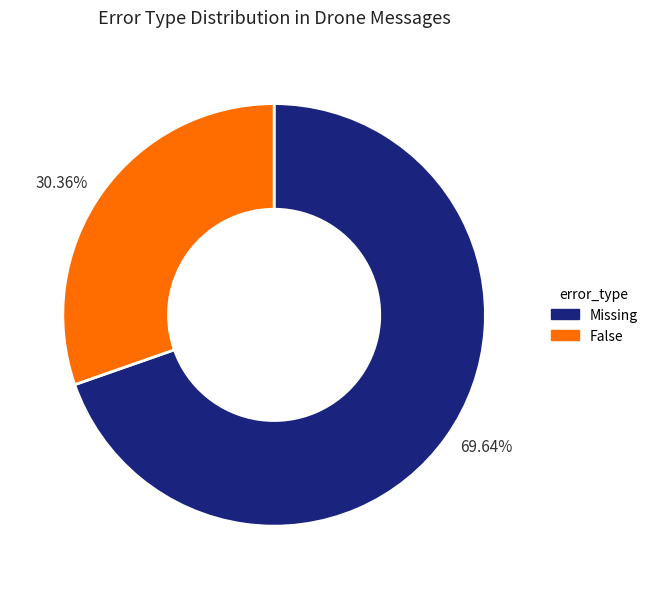

Which slice represents more than half of the pie?

69.64%